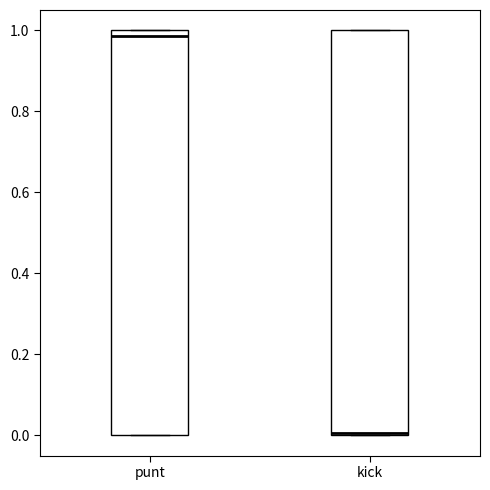

Reading left to right, transcribe this box plot: for each box, give where its median line is, the range the box spans, and where its two whiskers end, as read against the y-axis. The values are not printed on the chart, so give them approximately, as read against the axis.

punt: median 0.98, box 0.00 to 1.00, whiskers 0.00 to 1.00
kick: median 0.00 (just above the box's lower edge), box 0.00 to 1.00, whiskers 0.00 to 1.00